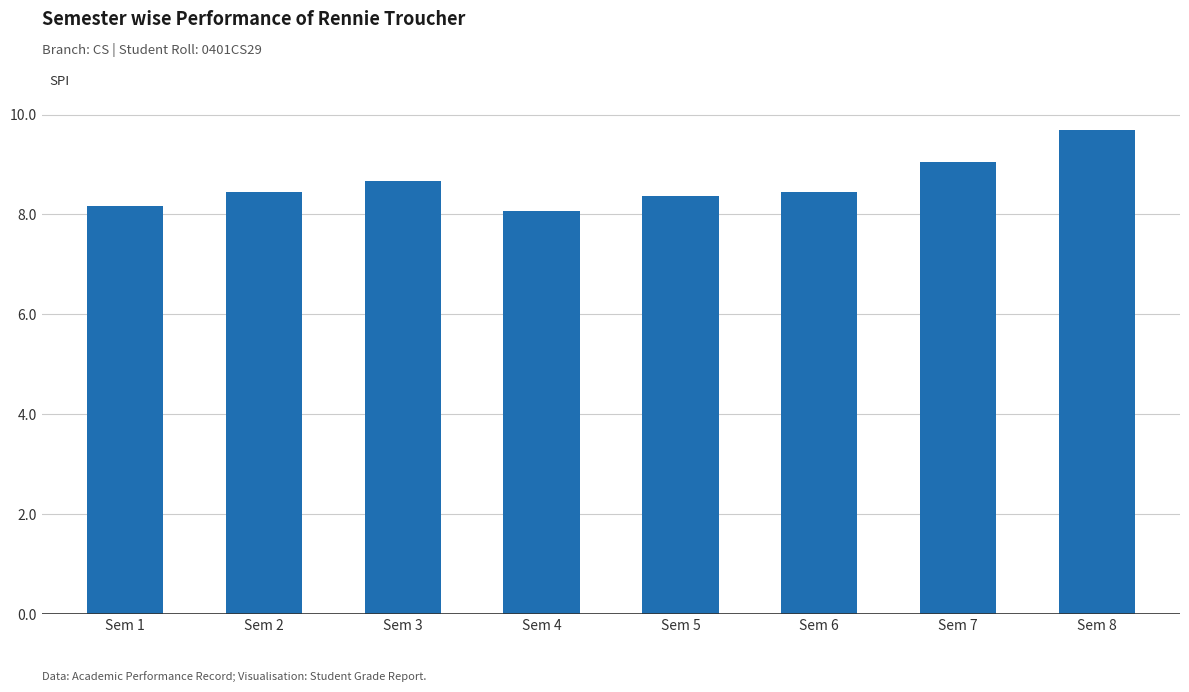

How many bars are there in total?

8